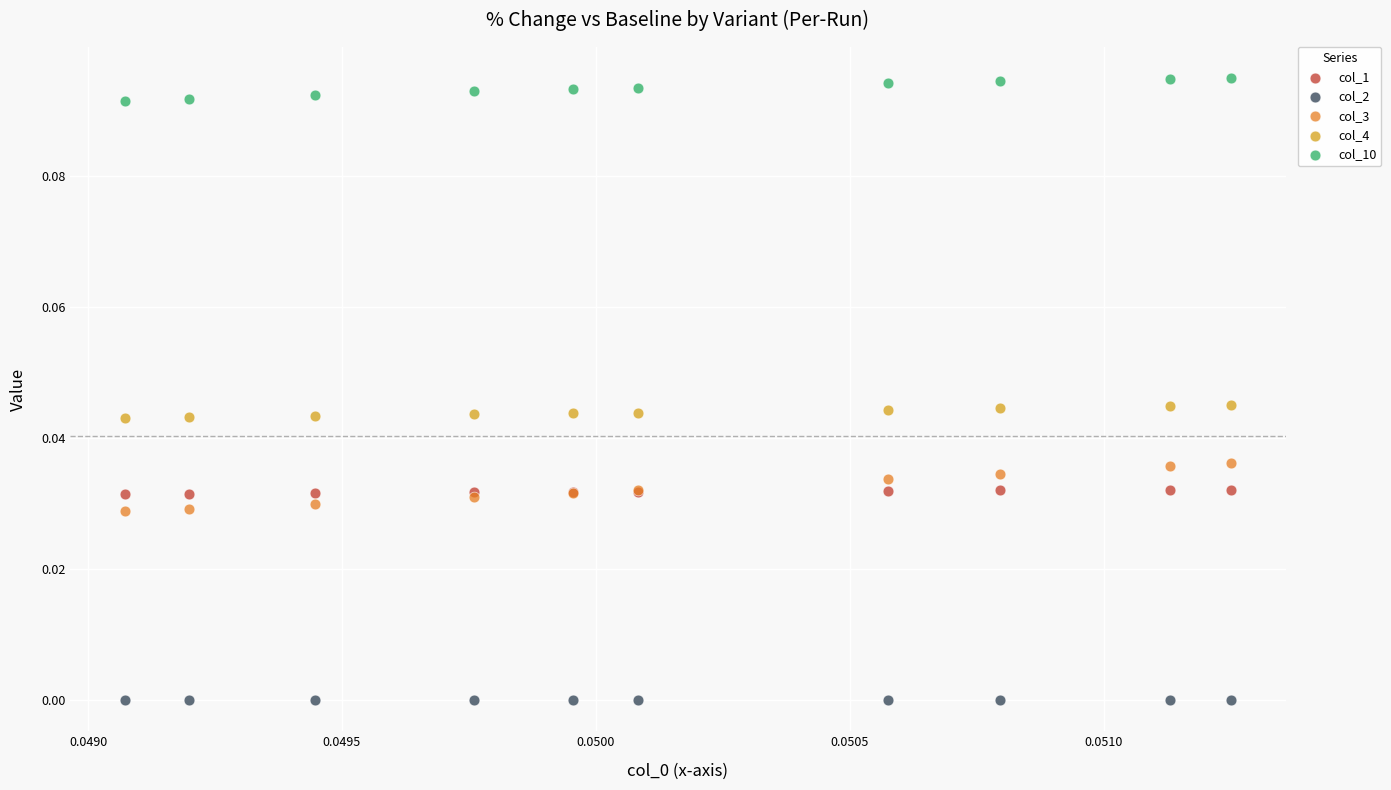

Which series contains the highest Y value?

col_10